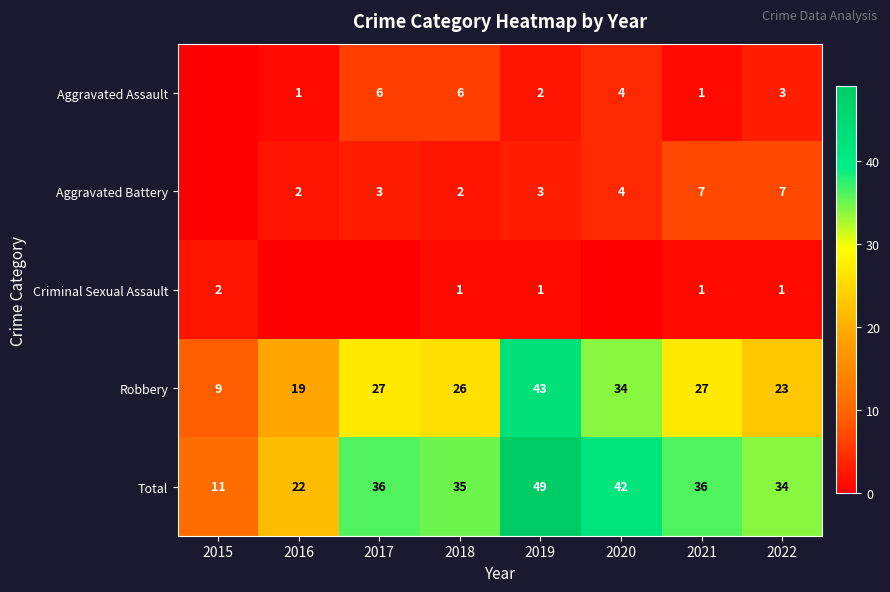

At which label is Robbery closest to 26?

2018